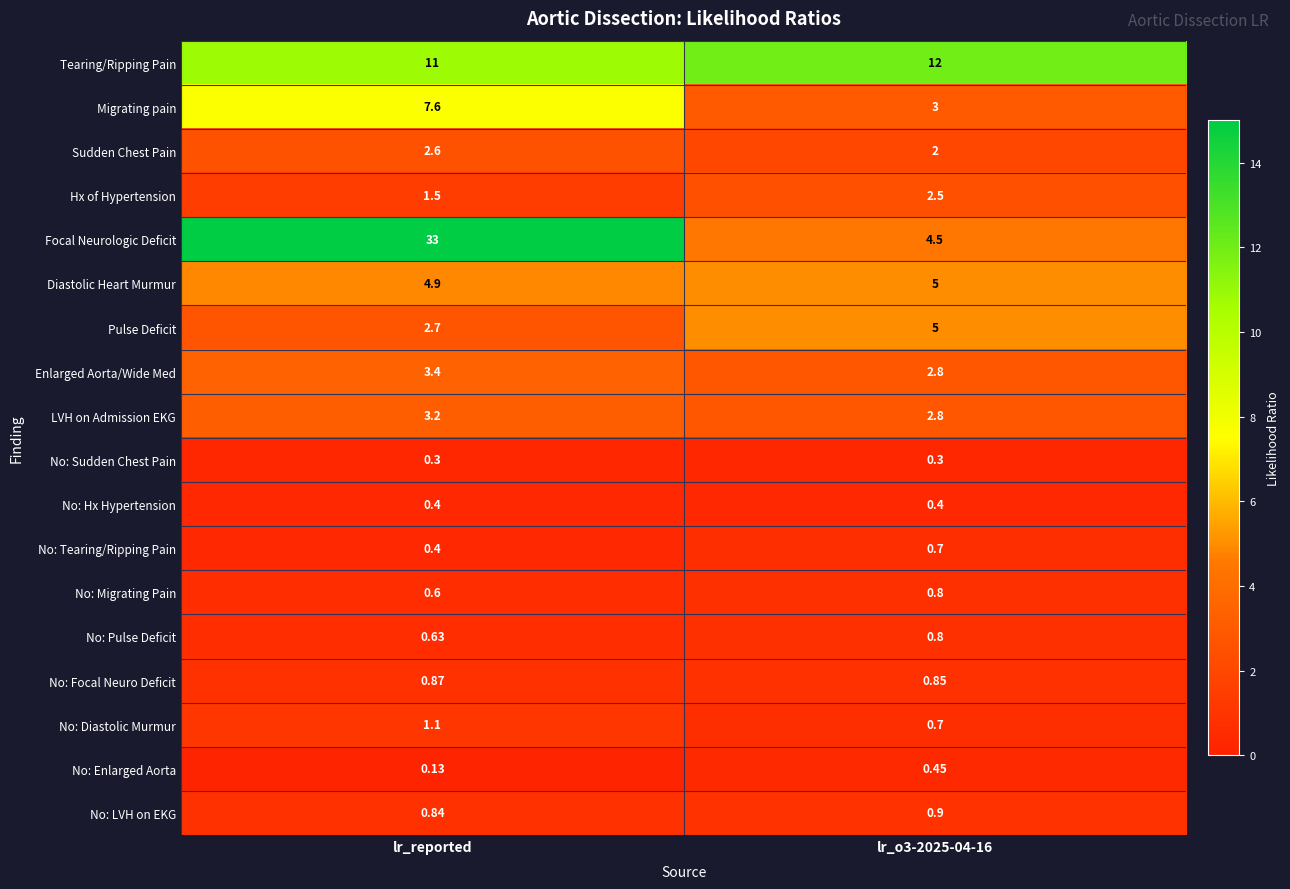

Which series has the widest spread of values?

Focal Neurologic Deficit